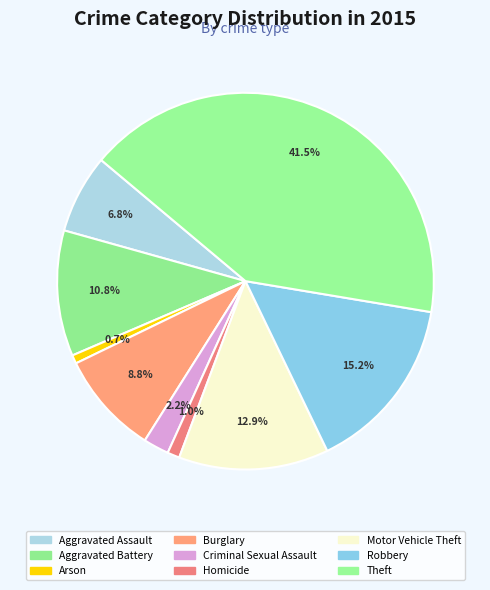

What portion of the pie excludes Aggravated Battery?

89.2%